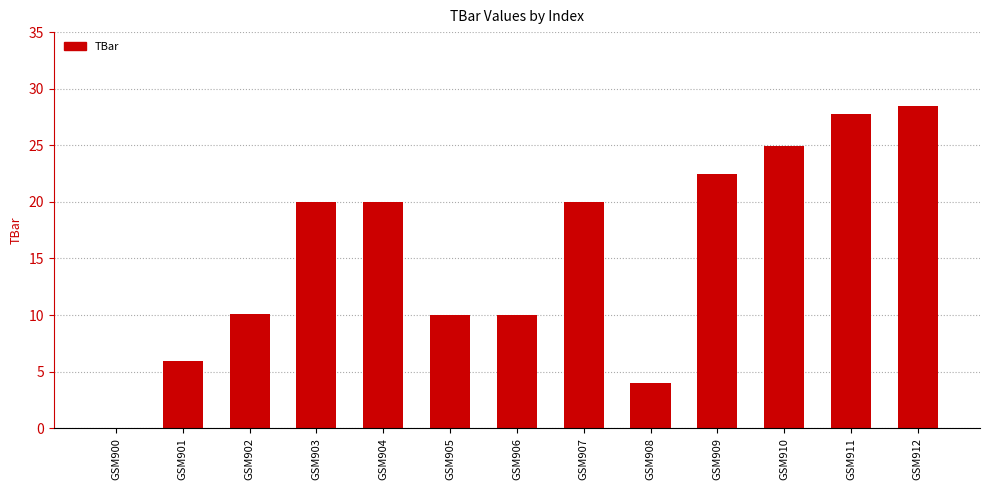

Read the value at GSM911.

27.8